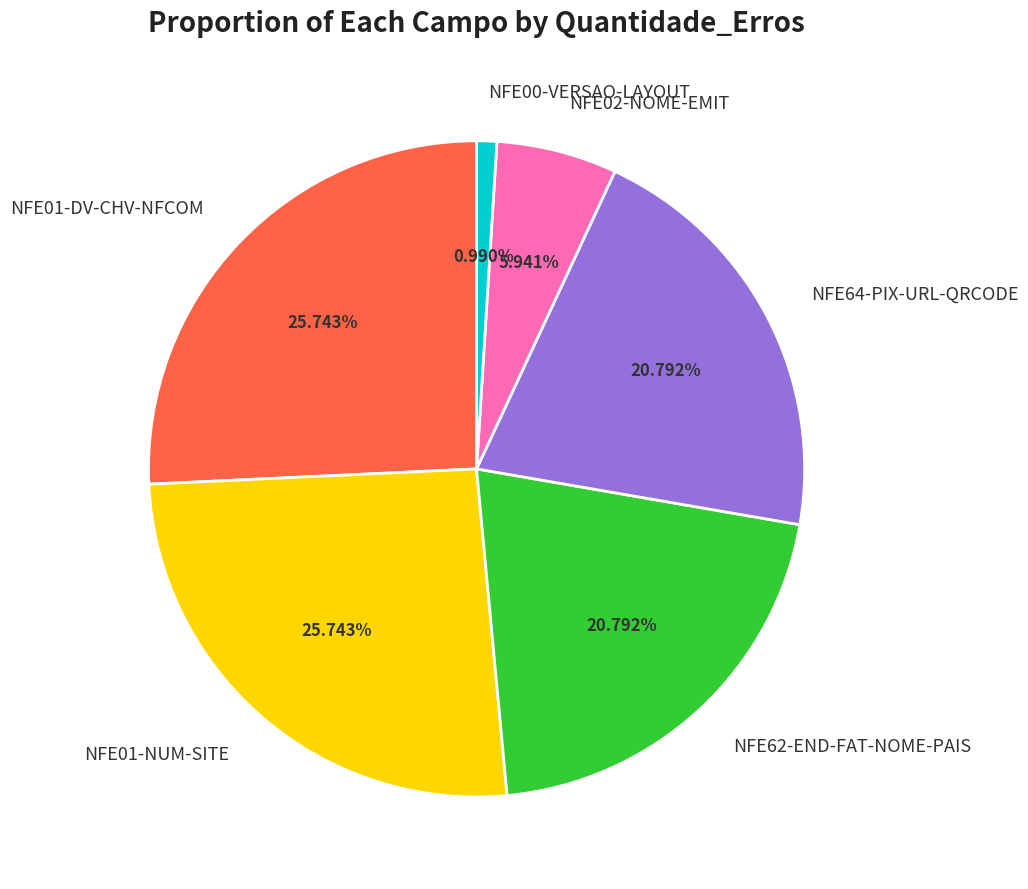

Does any single category account for the majority?

No